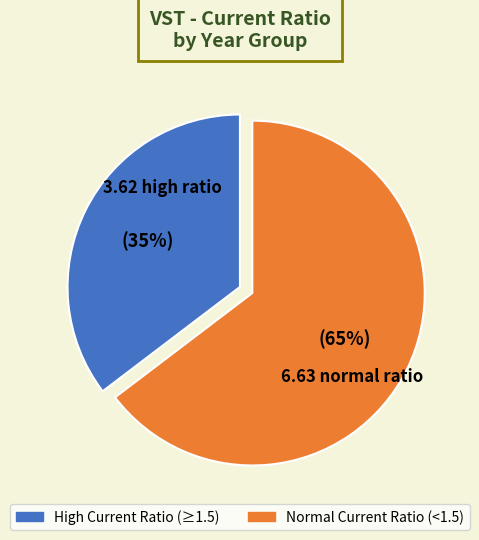

Is there any slice that represents more than half of the pie?

Yes